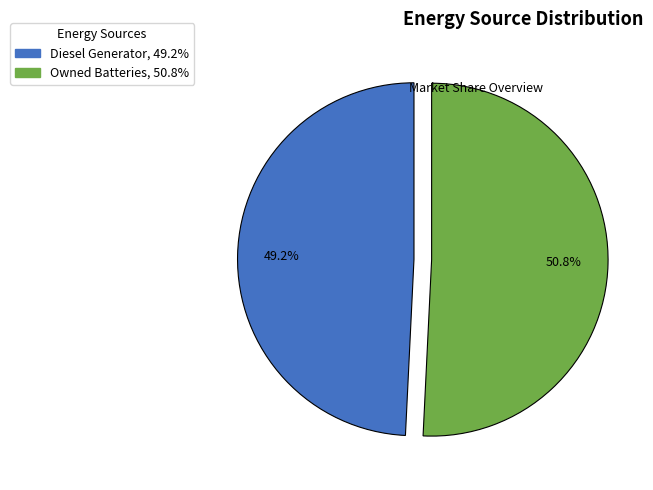

Rank the categories by value from lowest to highest.

Diesel Generator, 49.2%, Owned Batteries, 50.8%